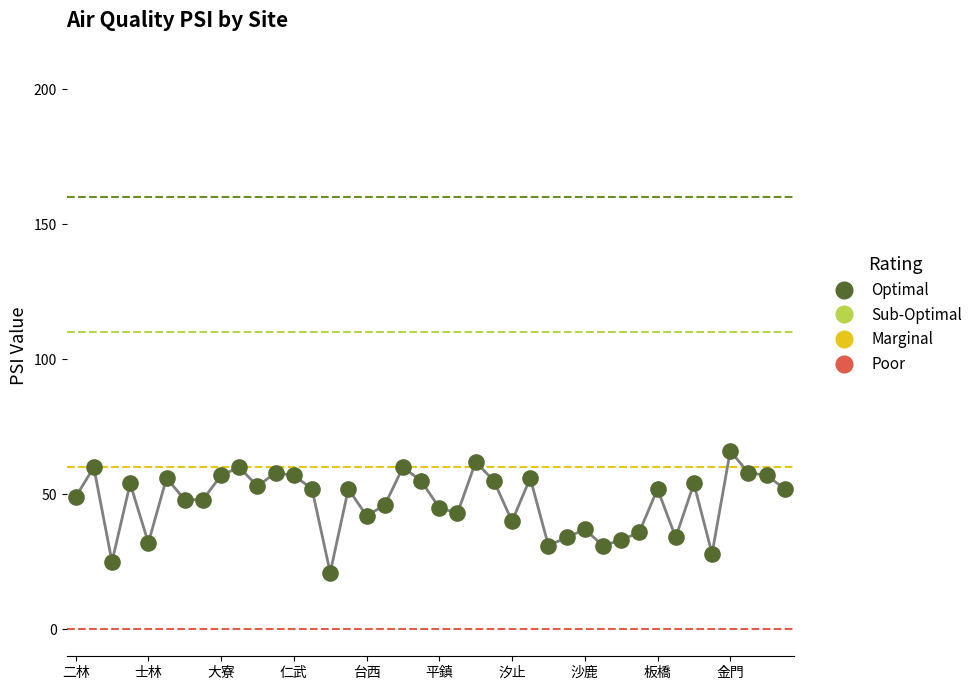

What is the smallest value displayed?

21